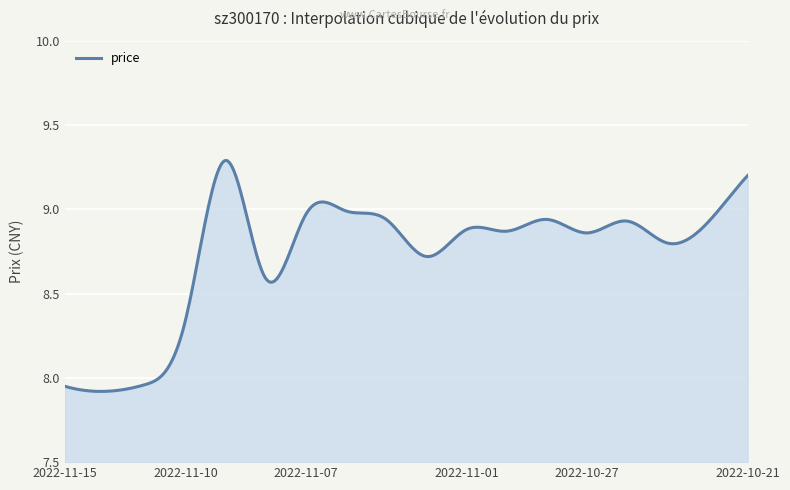

What is the difference between the maximum and minimum values?

1.4